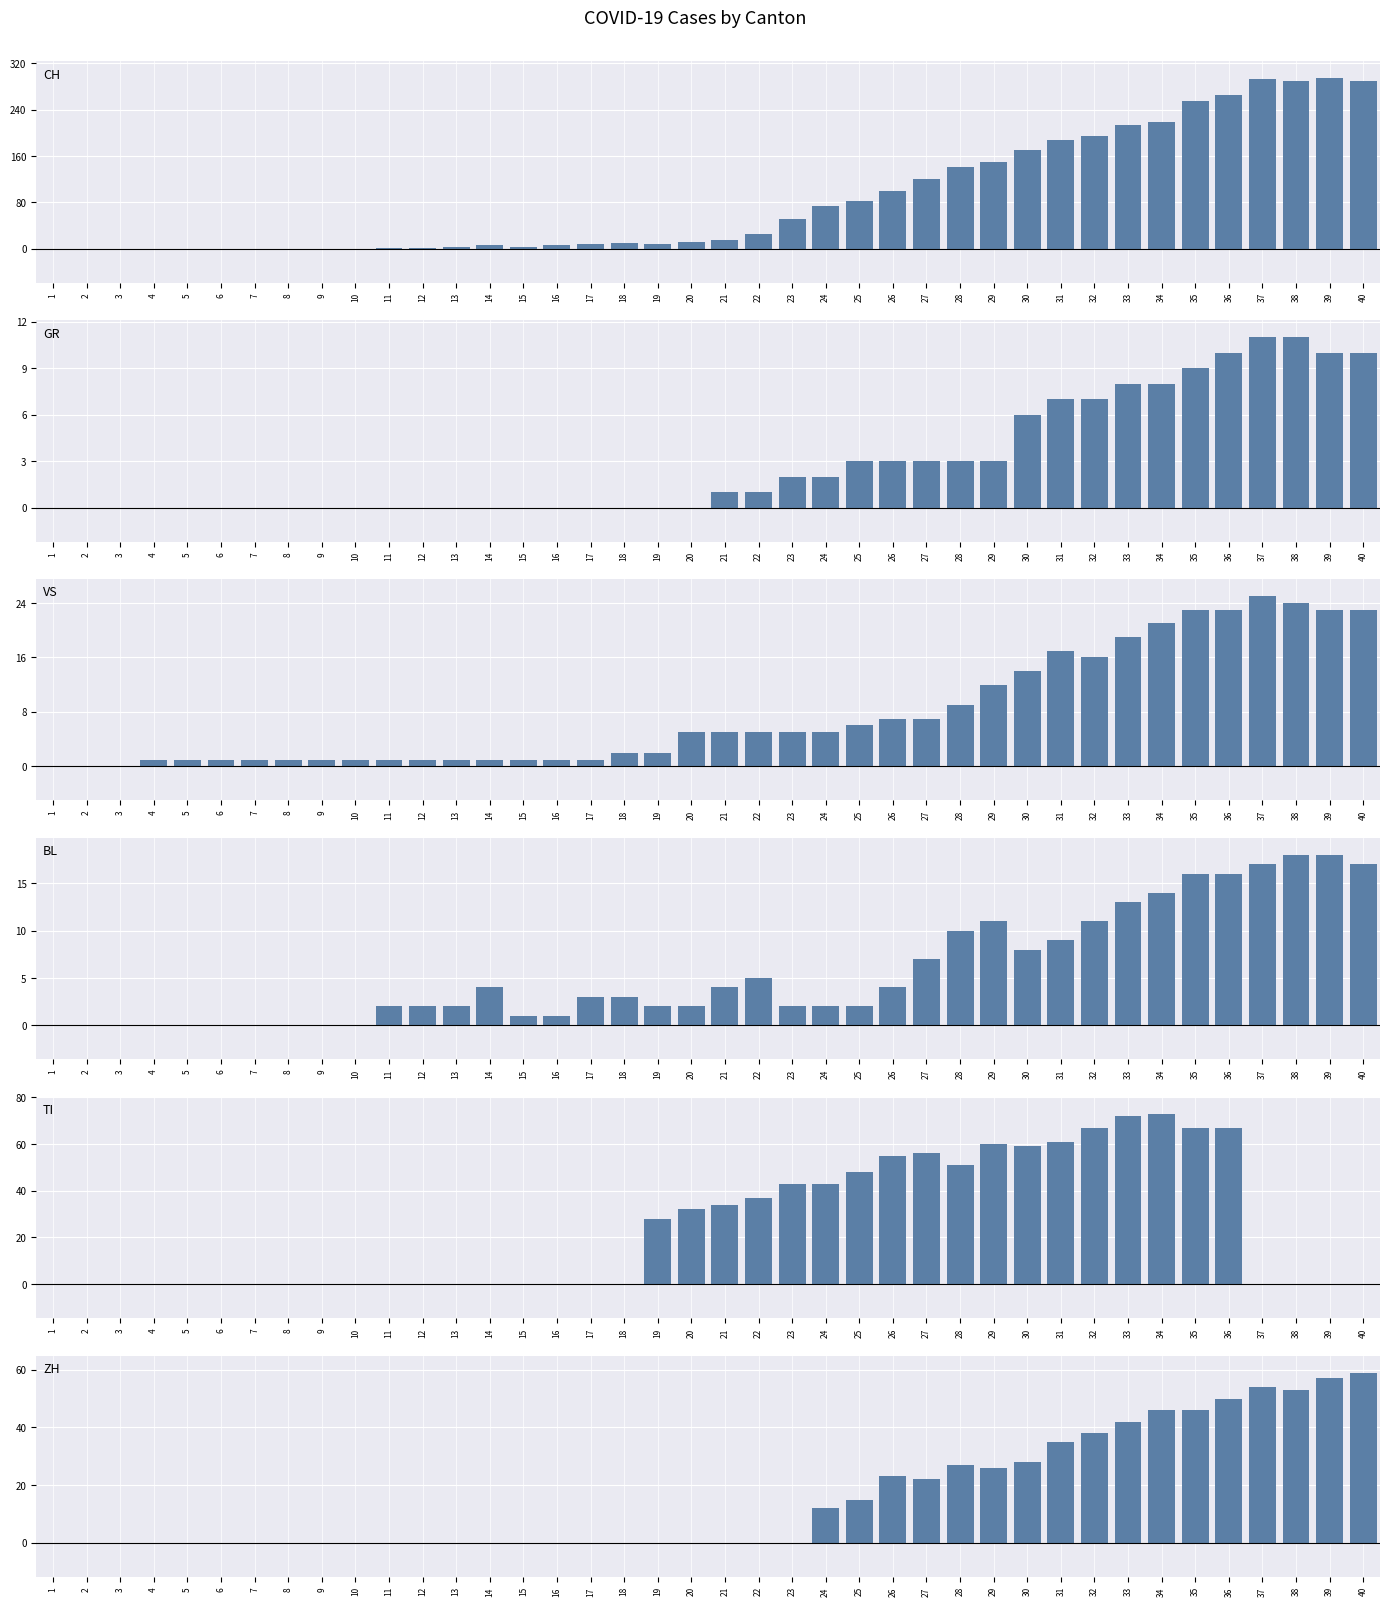

What is the difference between the highest and lowest values at 9?

1